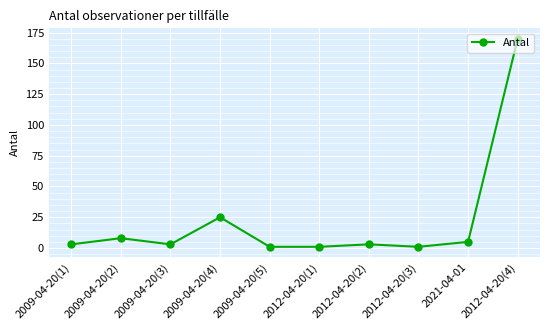

How many lines are shown in the chart?

1